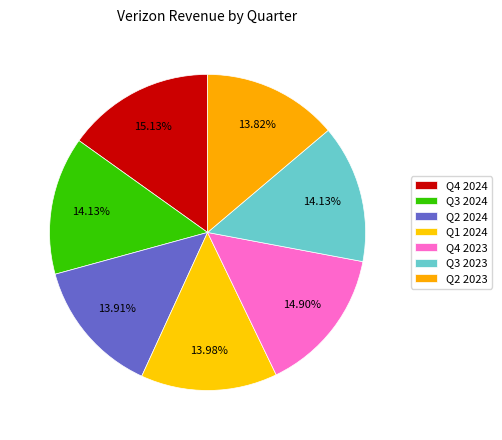

Between Q2 2023 and Q4 2024, which is larger?

Q4 2024